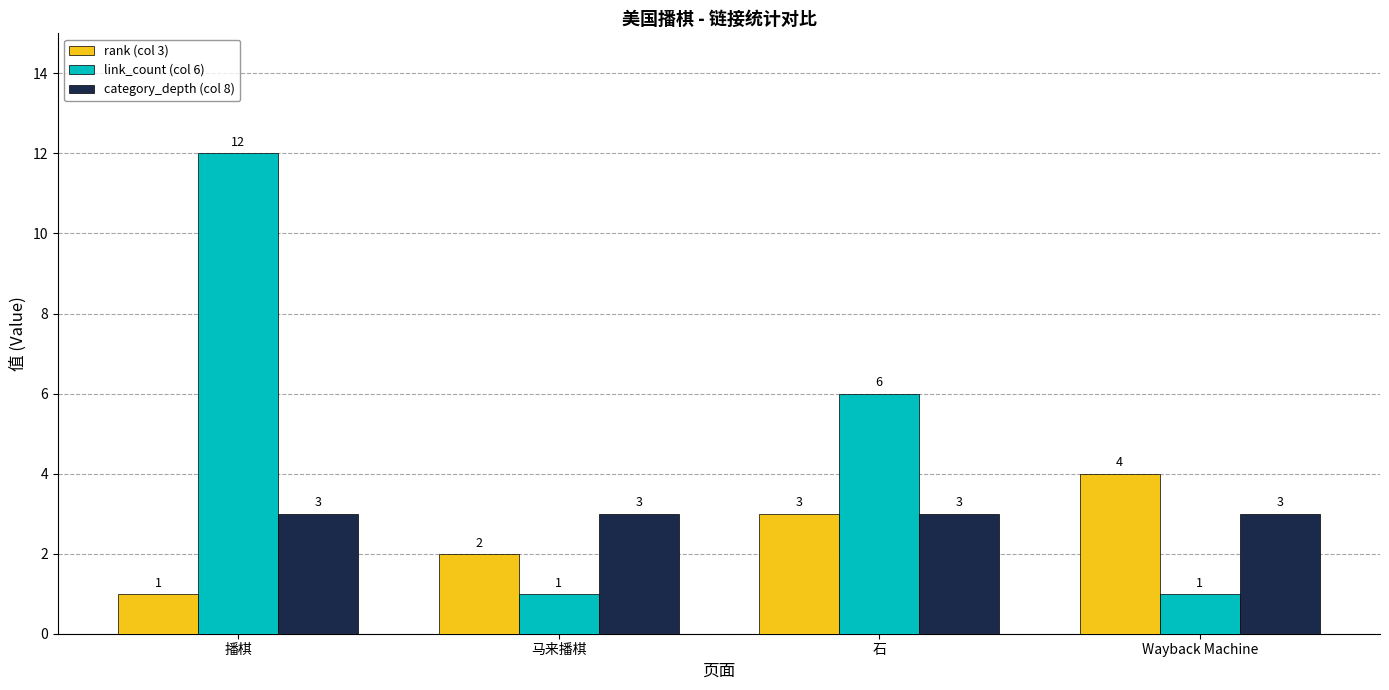

At which label does link_count (col 6) first exceed 6?

播棋